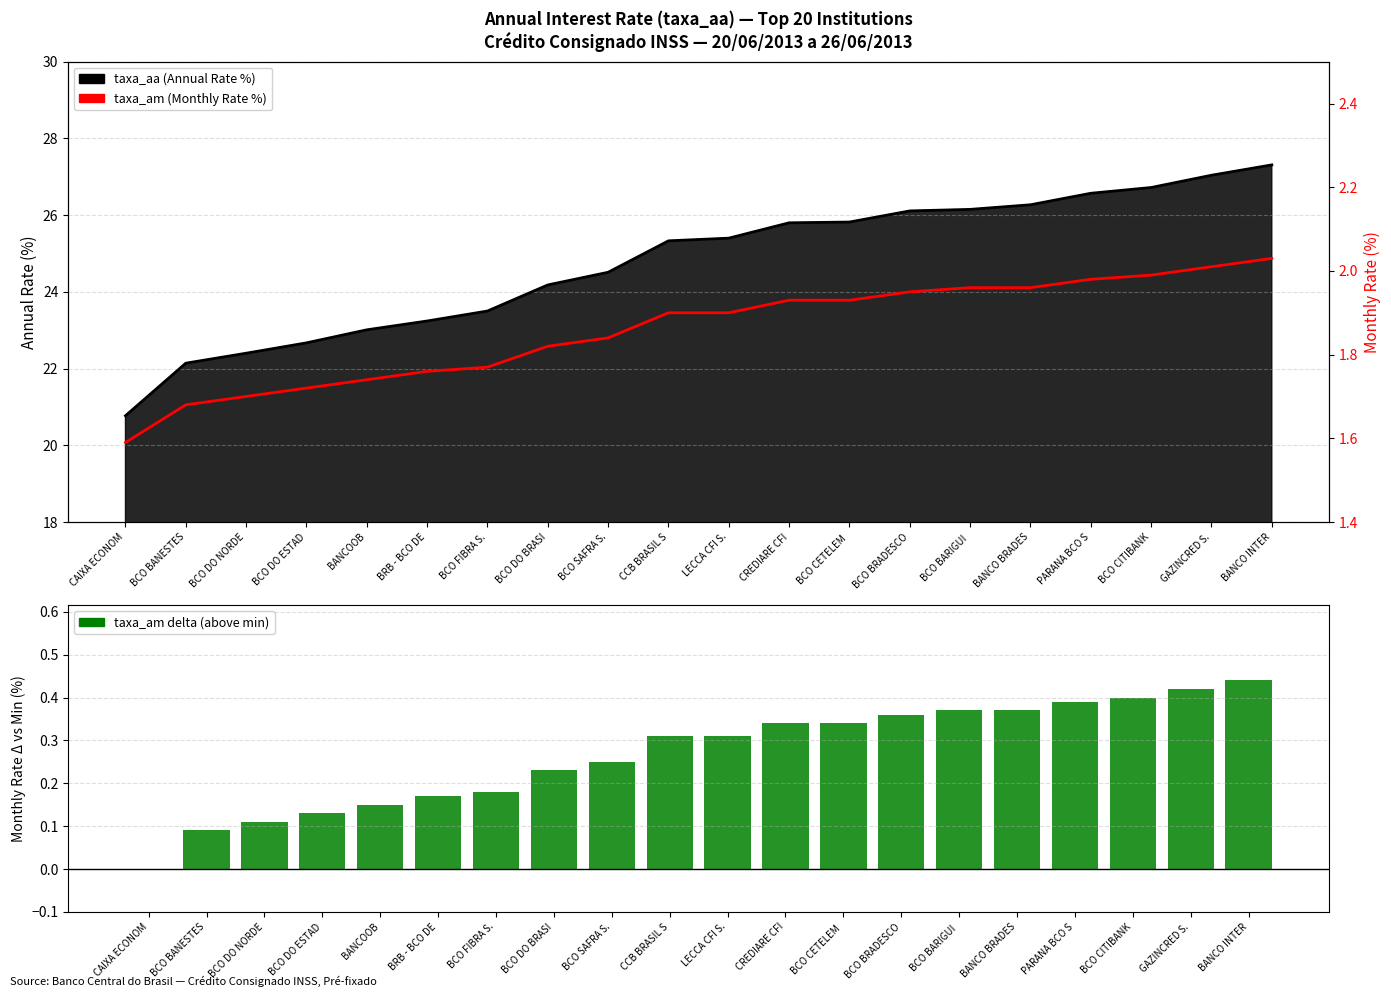

True or false: taxa_am has a value of 0.5 at CAIXA ECONOM.

False